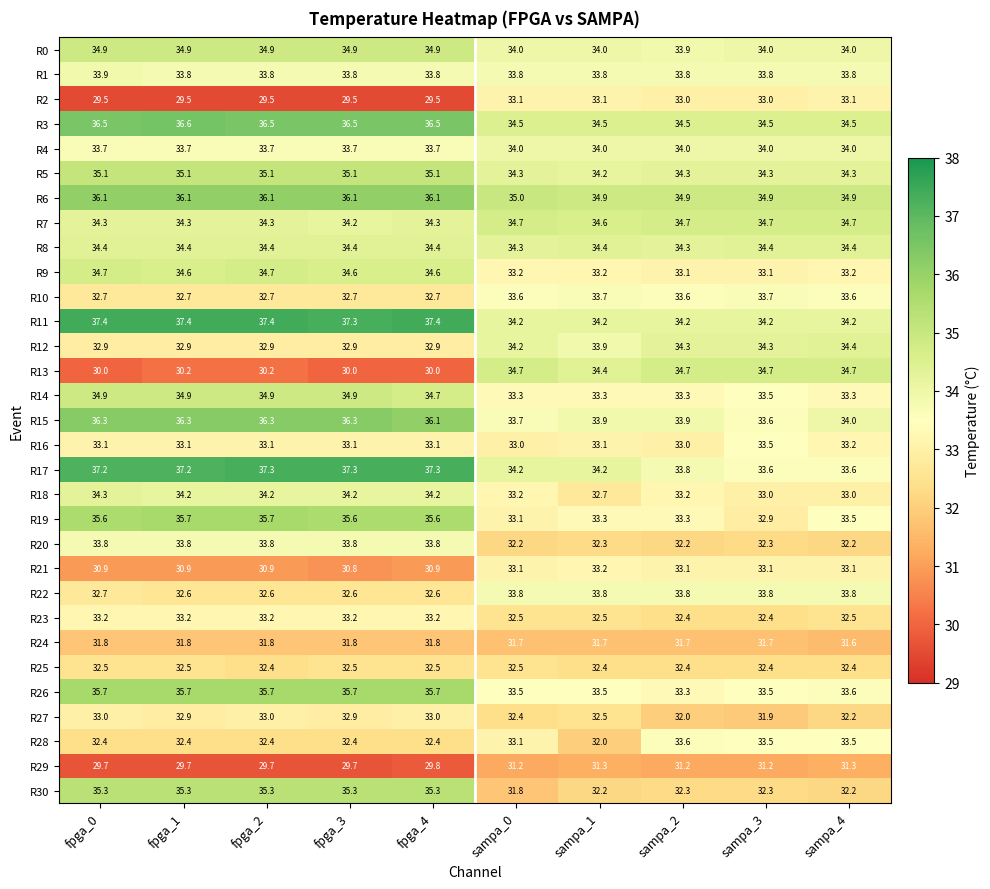

At which label does R5 reach its minimum?

sampa_1